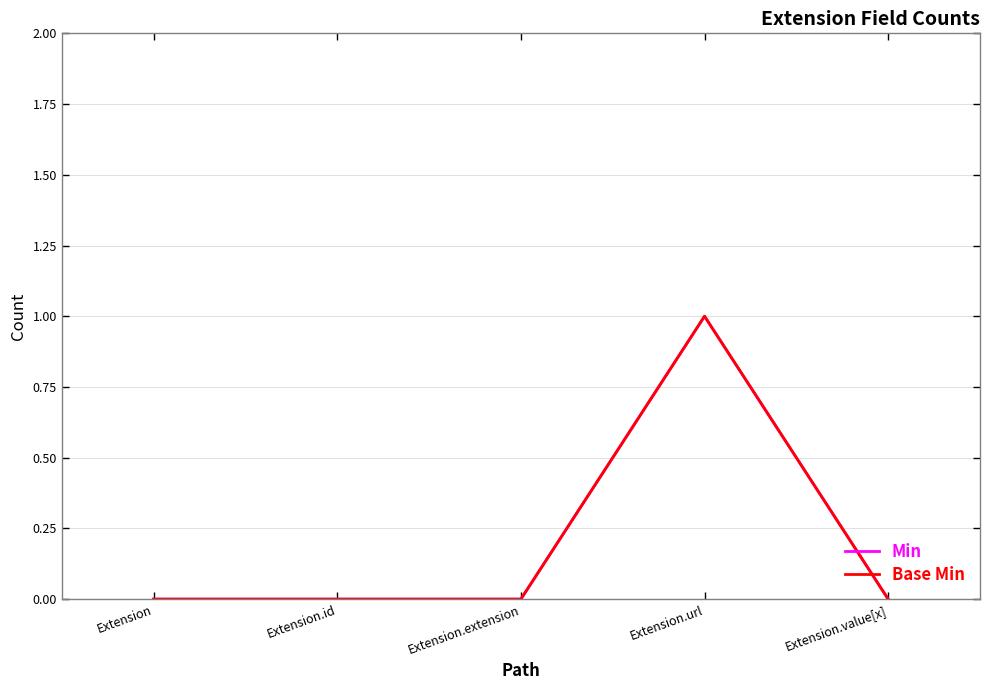

Reading left to right, list all the values displayed in this chart.

Min: 0	0	0	1	0
Base Min: 0	0	0	1	0